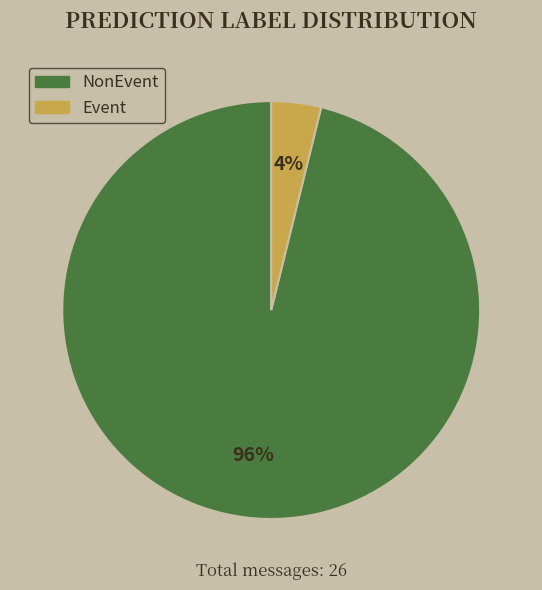

Which slice is the largest?

NonEvent